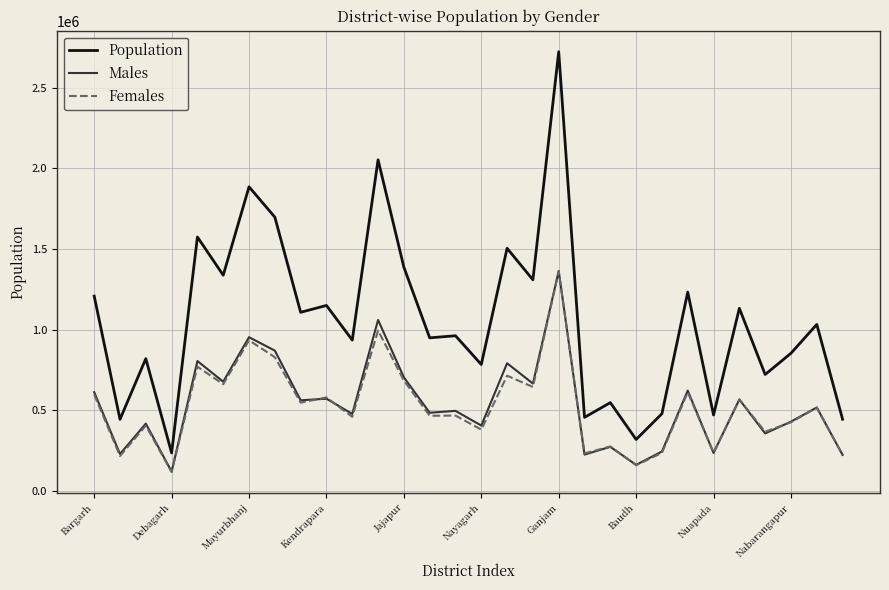

True or false: Population and Males cross at least once.

False